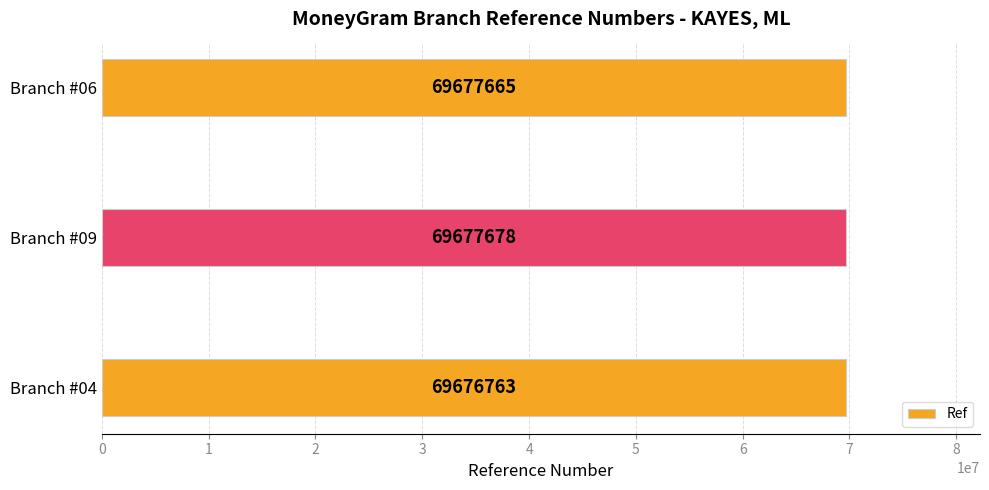

Reading bottom to top, extract all data points from this chart.

69676763	69677678	69677665